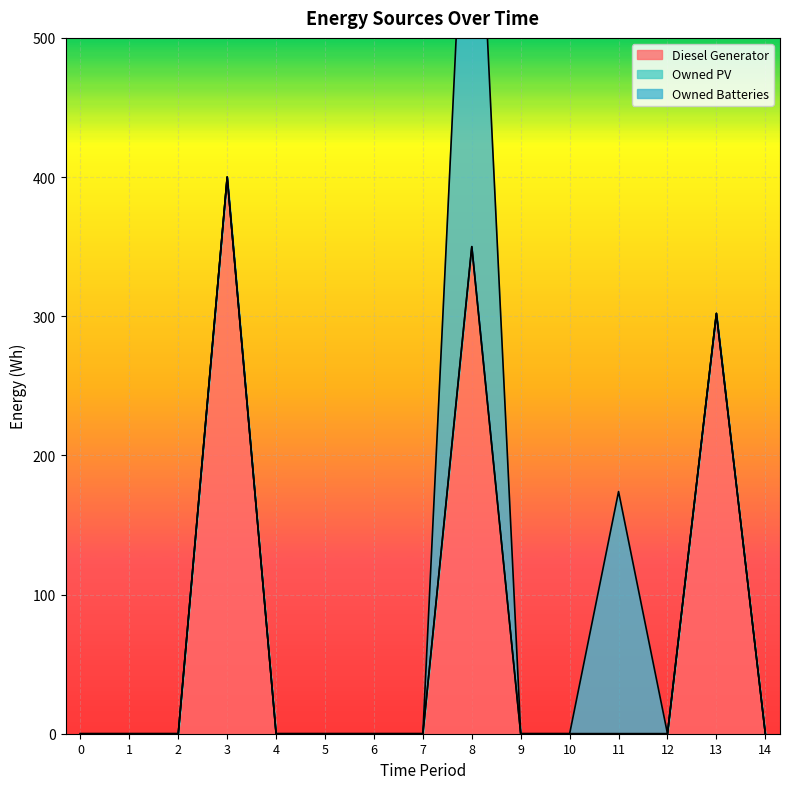

Between 3 and 4, which is larger?

3